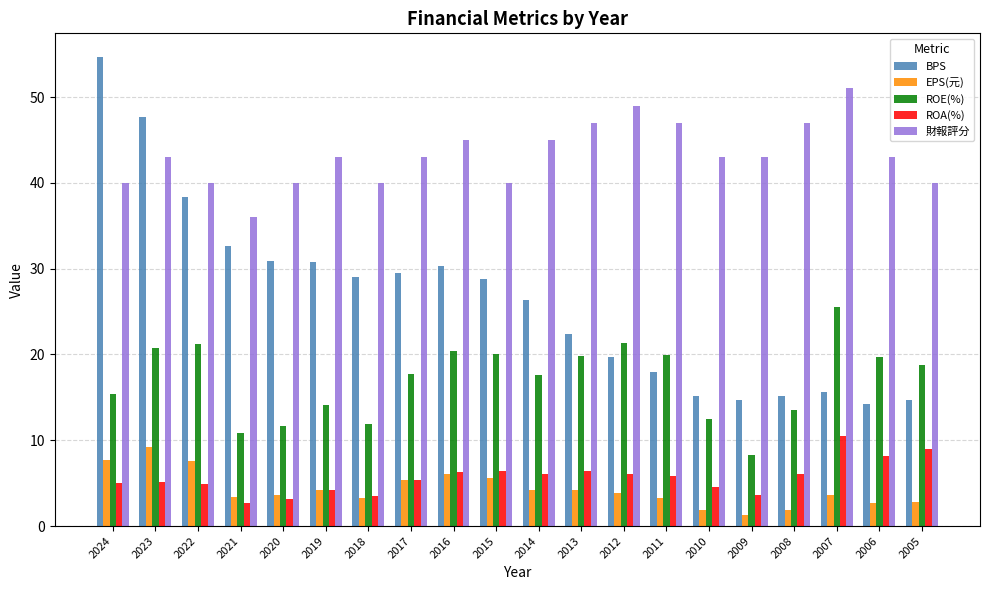

Rank the series at 2023 from highest to lowest value.

BPS, 財報評分, ROE(%), EPS(元), ROA(%)